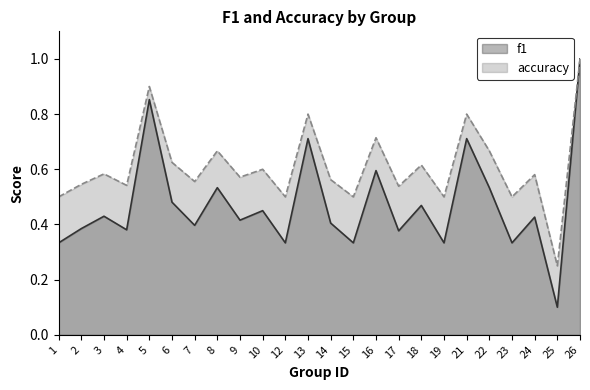

Reading left to right, list all the values displayed in this chart.

f1: 1=0.3	2=0.4	3=0.4	4=0.4	5=0.9	6=0.5	7=0.4	8=0.5	9=0.4	10=0.5	12=0.3	13=0.7	14=0.4	15=0.3	16=0.6	17=0.4	18=0.5	19=0.3	21=0.7	22=0.5	23=0.3	24=0.4	25=0.1	26=1.0
accuracy: 1=0.5	2=0.5	3=0.6	4=0.5	5=0.9	6=0.6	7=0.6	8=0.7	9=0.6	10=0.6	12=0.5	13=0.8	14=0.6	15=0.5	16=0.7	17=0.5	18=0.6	19=0.5	21=0.8	22=0.7	23=0.5	24=0.6	25=0.2	26=1.0